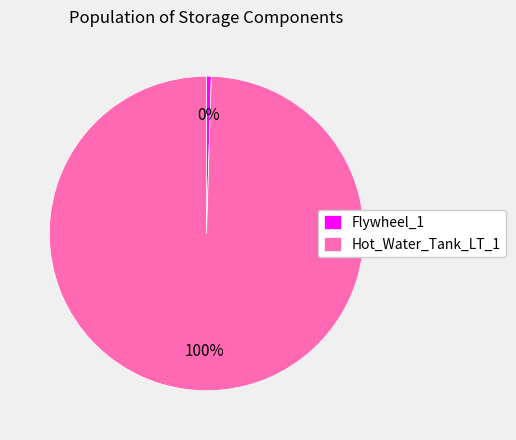

The Hot_Water_Tank_LT_1 slice represents 100% of the pie. True or false?

True